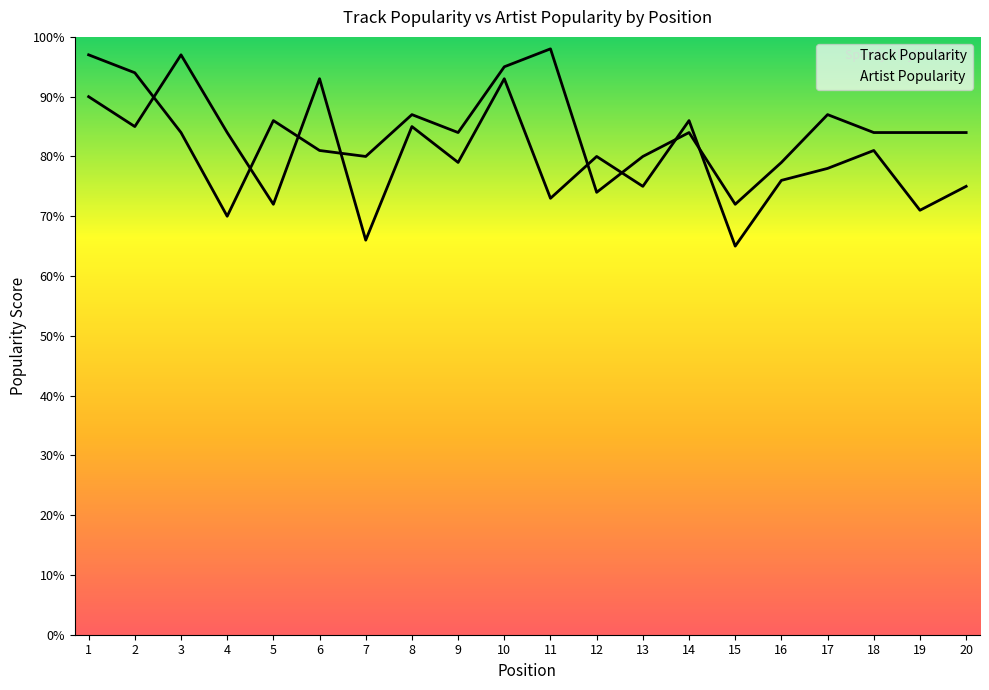

What is the sum of the Artist Popularity values at 17 and 4?

157